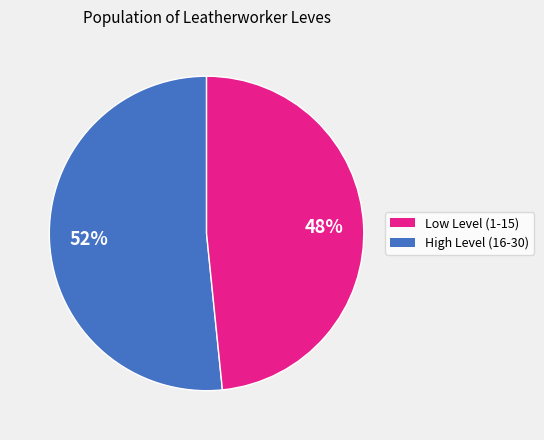

To the nearest percent, what is the average slice percentage?

50%